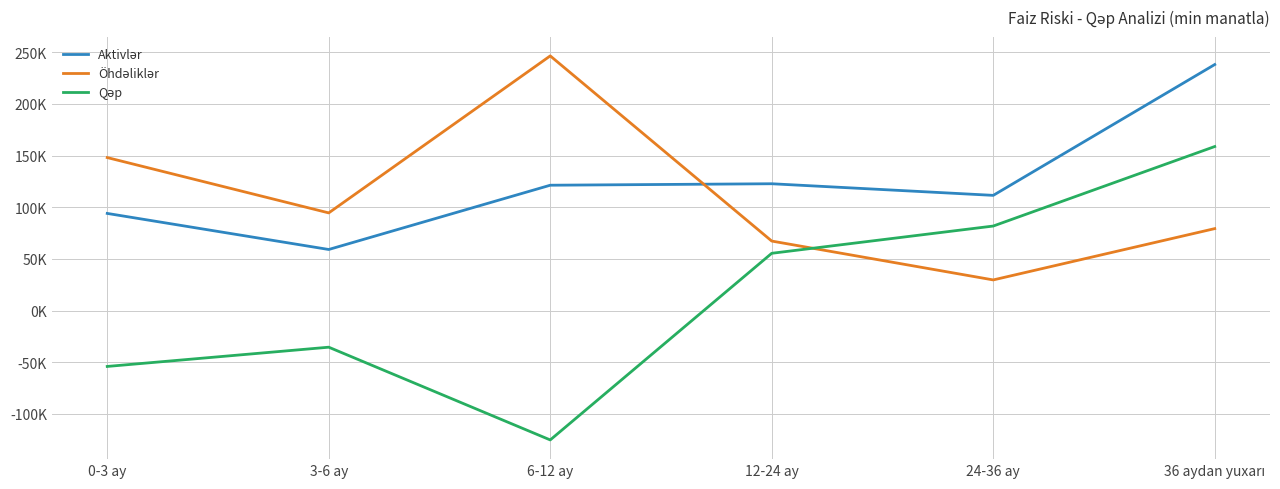

Is it true that Qəp equals -77852.1 at 0-3 ay?

False